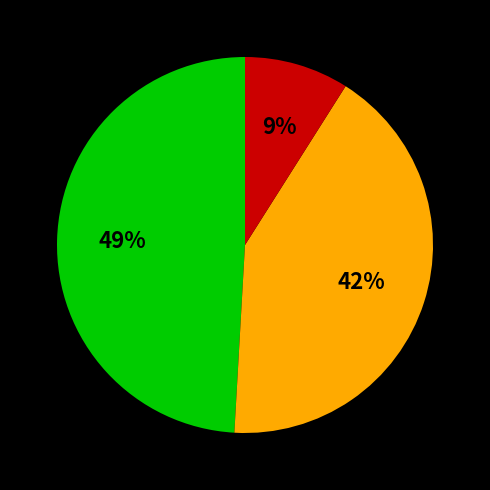

Does any single category account for the majority?

No